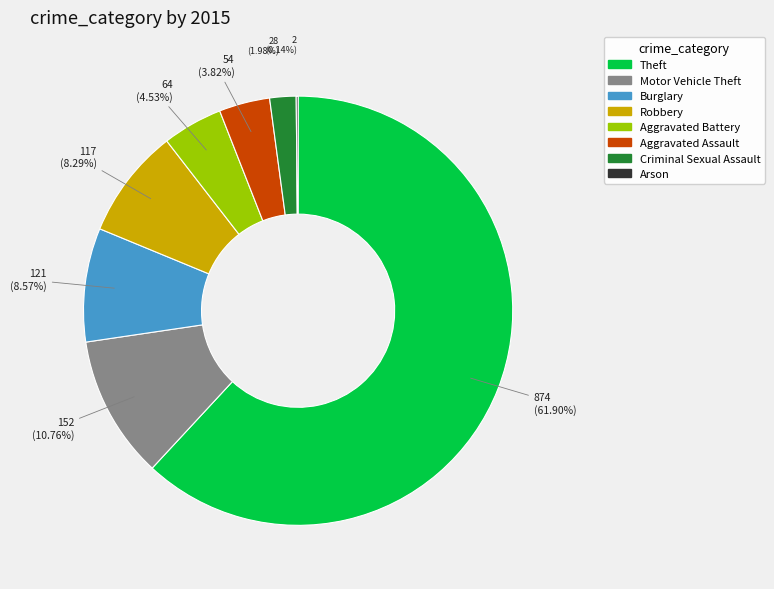

Is it true that Theft is 62% of the pie?

True